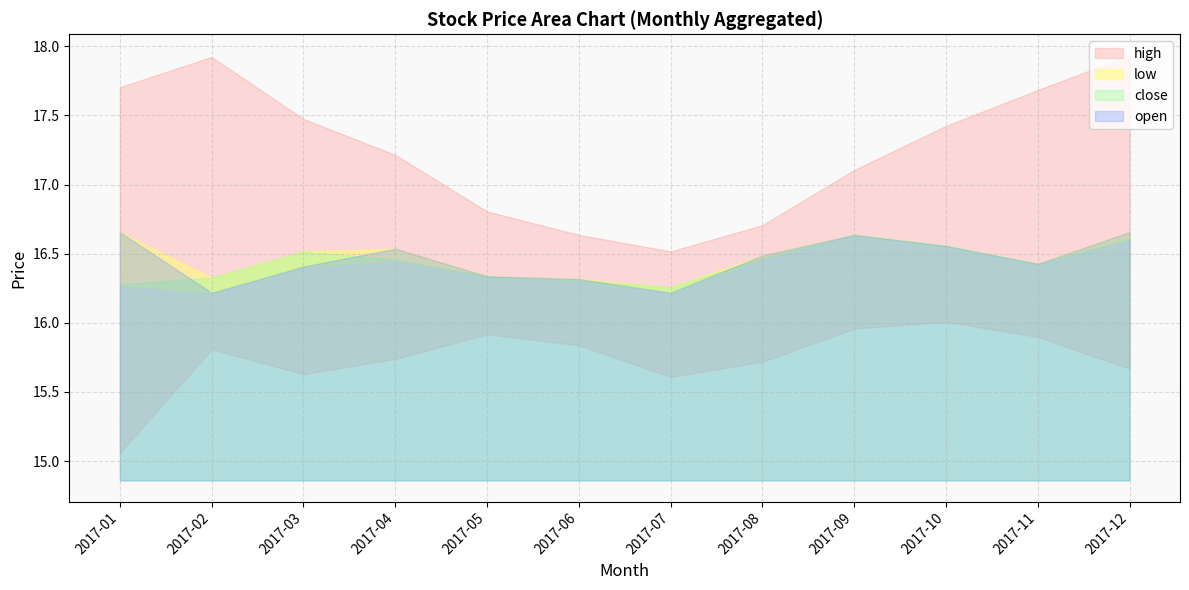

Between 2017-06 and 2017-10, which is larger?

2017-10